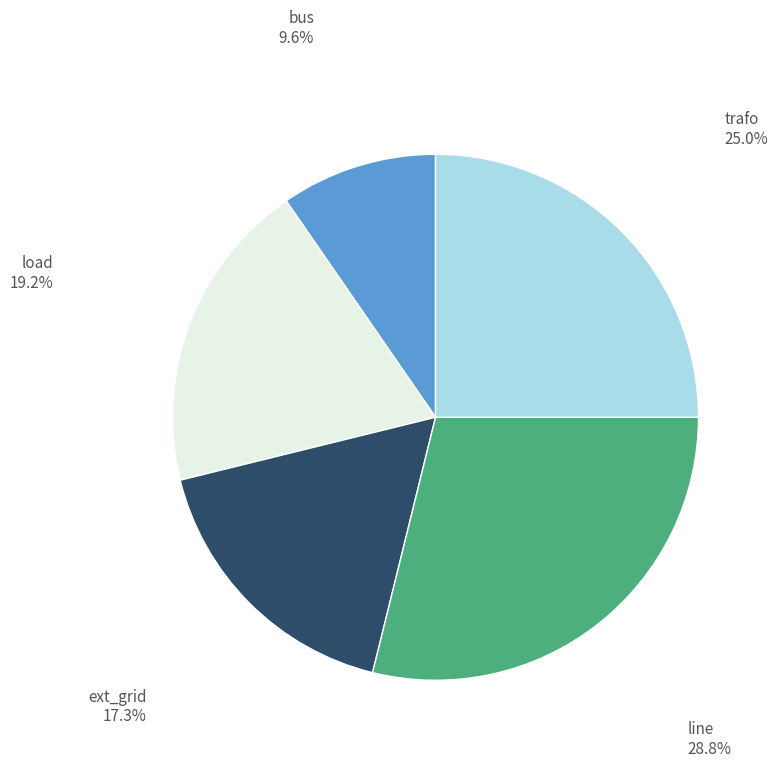

What percentage is NOT represented by ext_grid?

82.7%